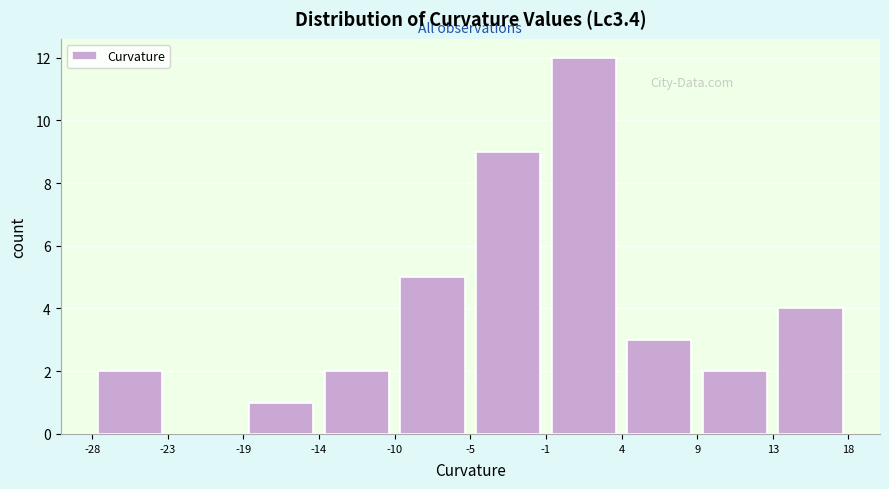

Reading left to right, list every bar in this chart as the range it spans on the x-axis followed by its height. The values are not printed on the chart, so give them approximately, as read against the axis.

-28 to -23: 2
-23 to -19: 0
-19 to -14: 1
-14 to -10: 2
-10 to -5: 5
-5 to -1: 9
-1 to 4: 12
4 to 9: 3
9 to 13: 2
13 to 18: 4